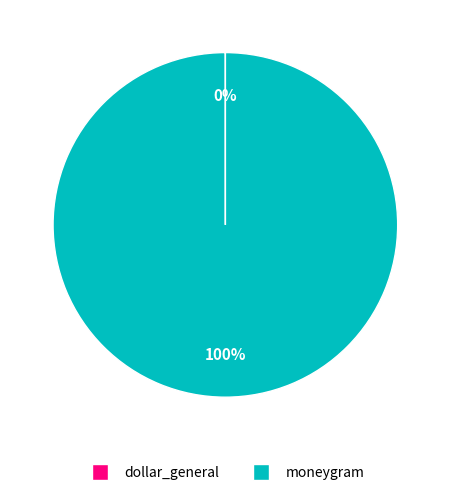

Which category accounts for the majority?

moneygram